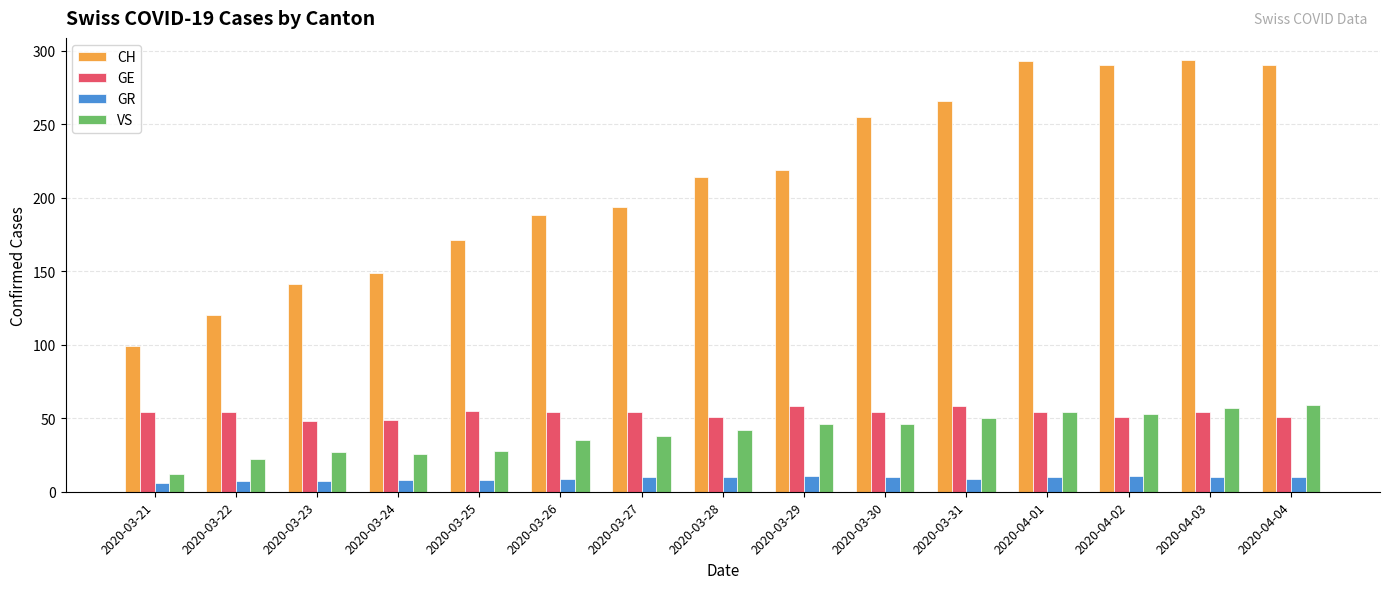

At how many categories does at least one series exceed 123?

13